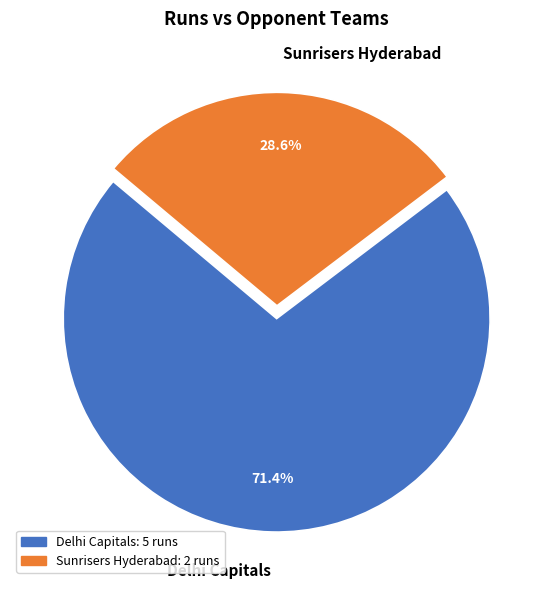

To the nearest percent, what portion does Delhi Capitals represent?

71%